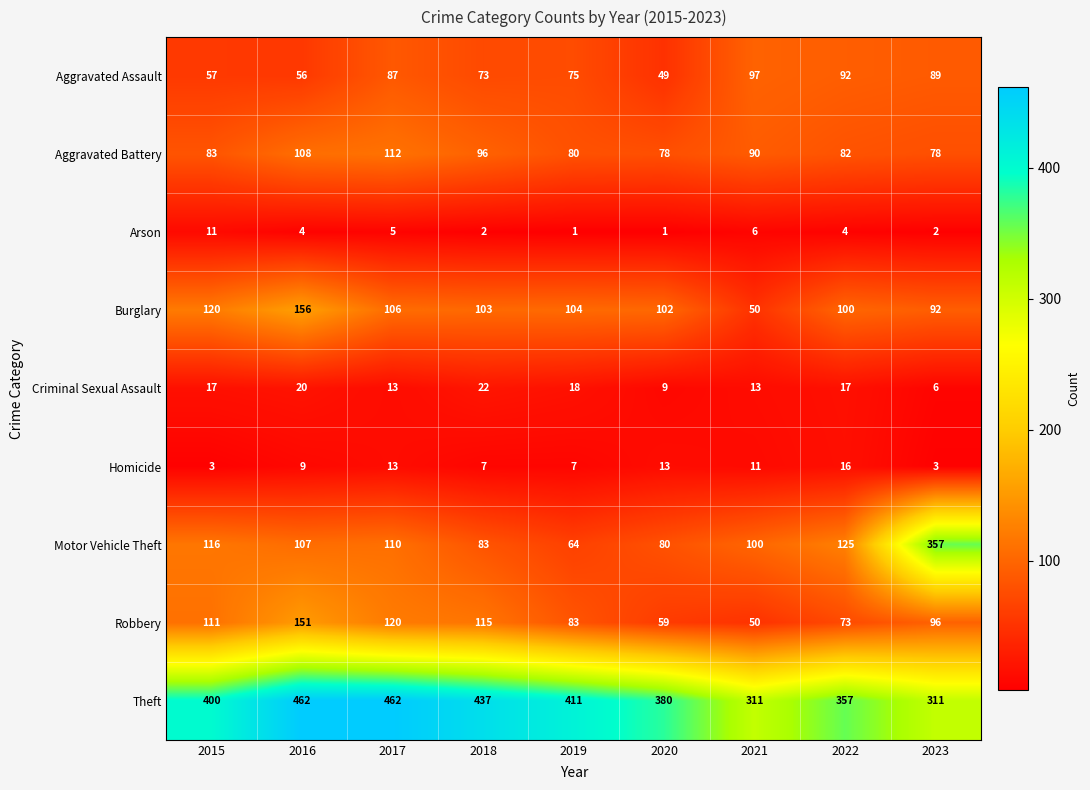

Is it true that Aggravated Battery equals 82 at 2022?

True